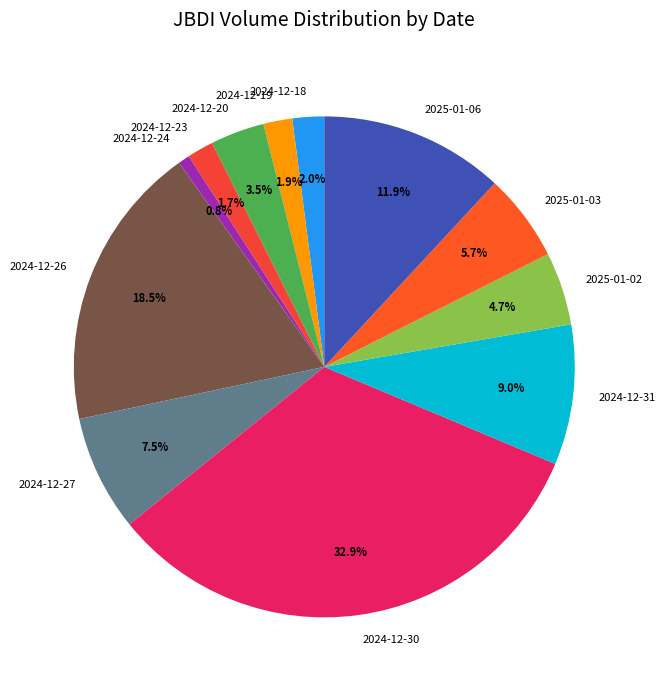

Count the number of slices in the pie.

12